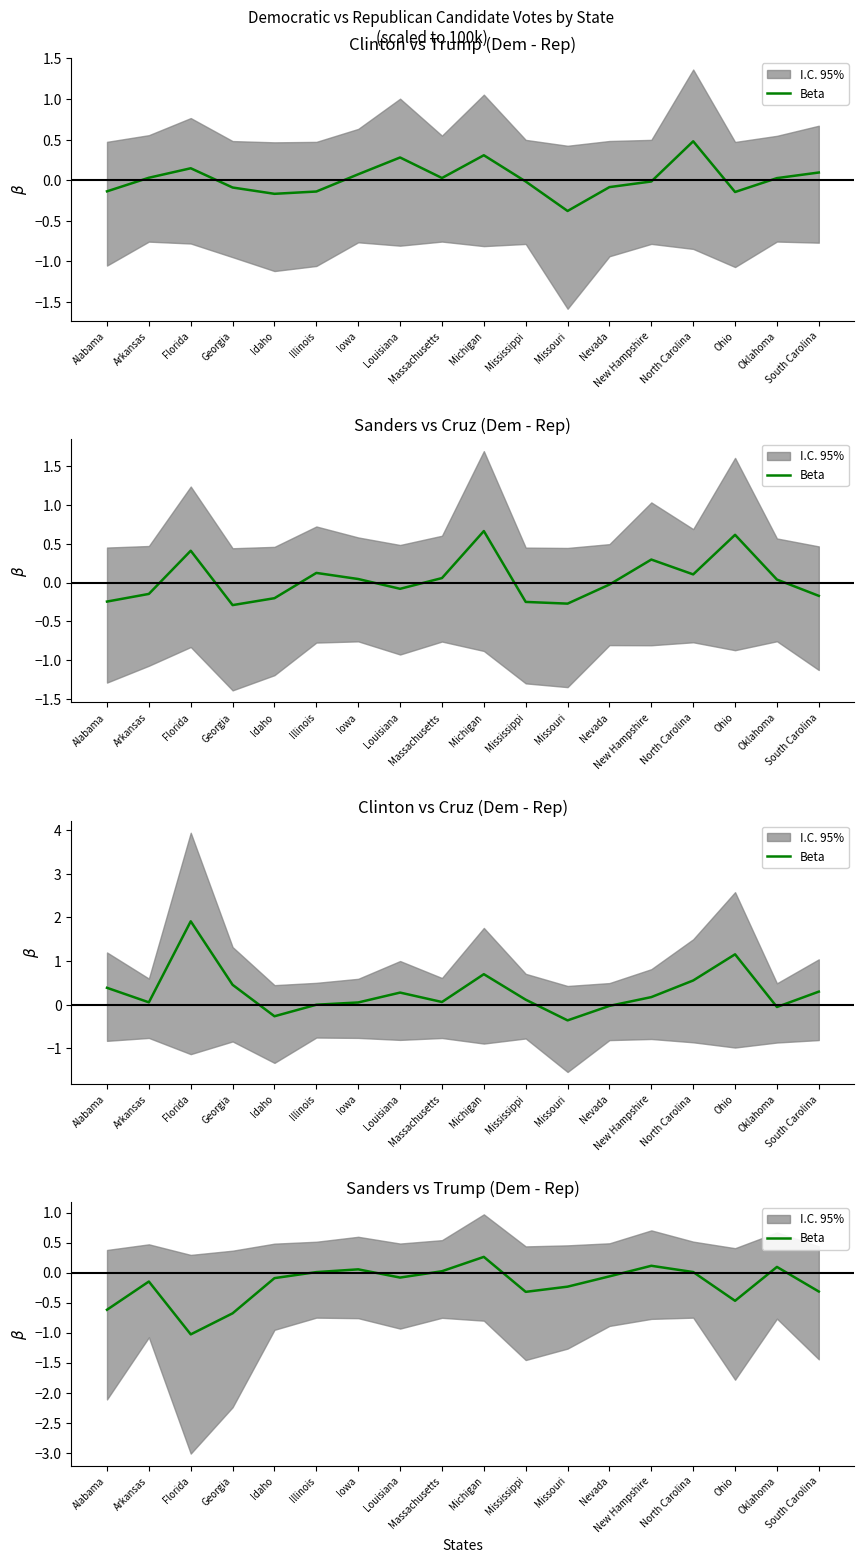

Between Alabama and Nevada, which is larger?

Nevada